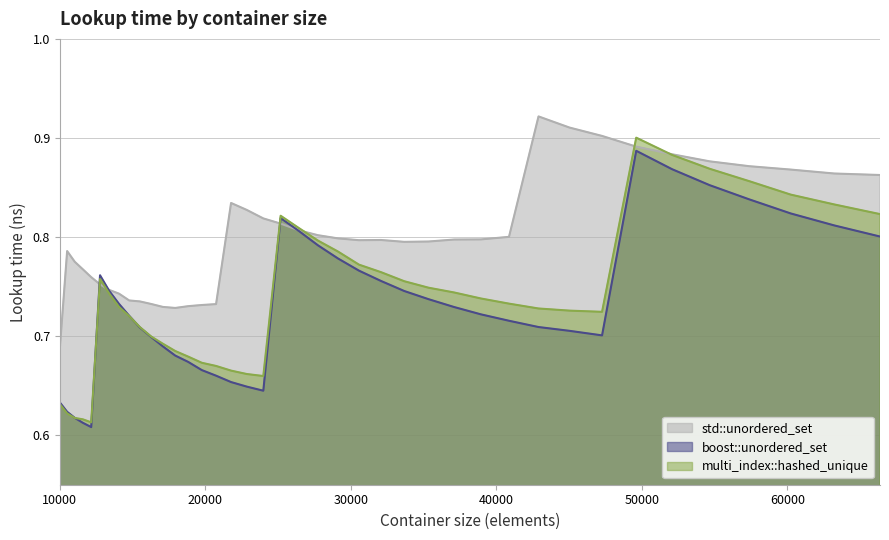

How many data points does each series have?

40